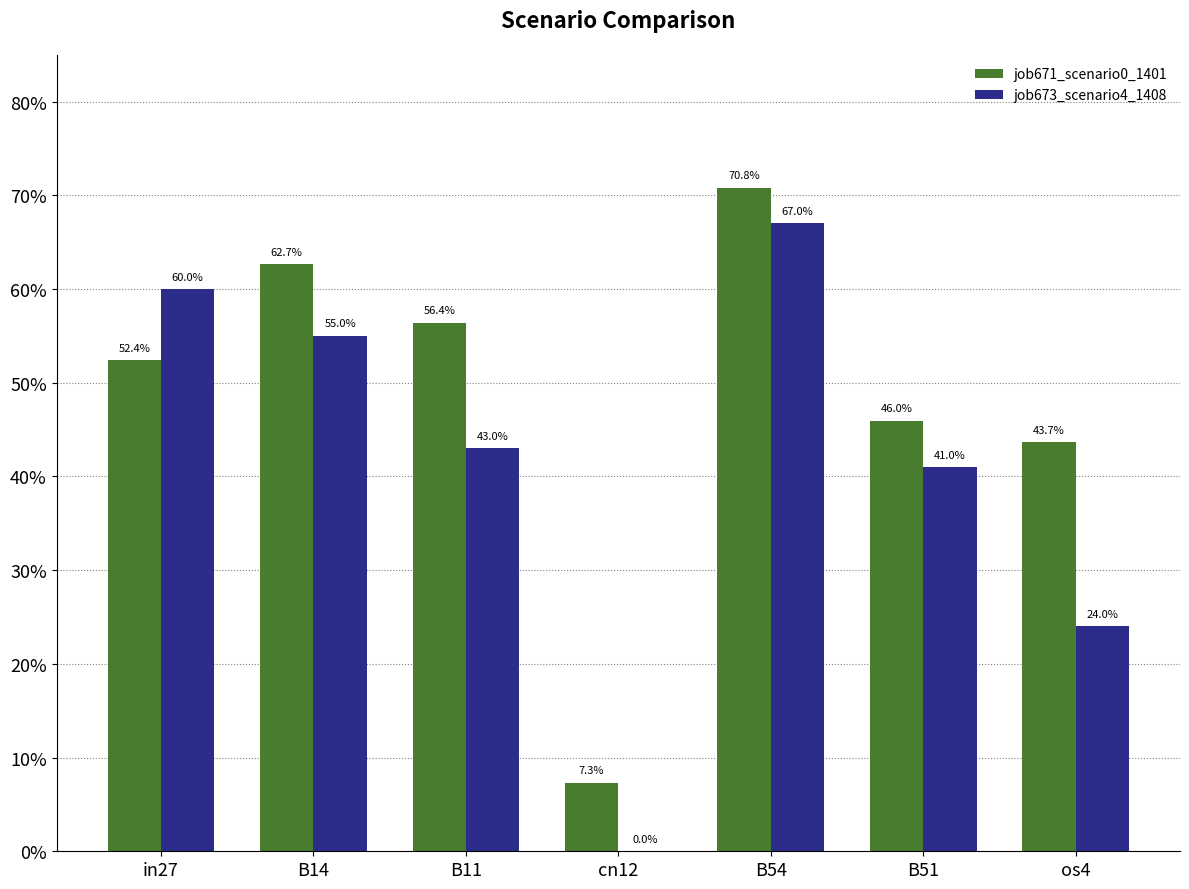

What is the total value across all series at B11?

1.0